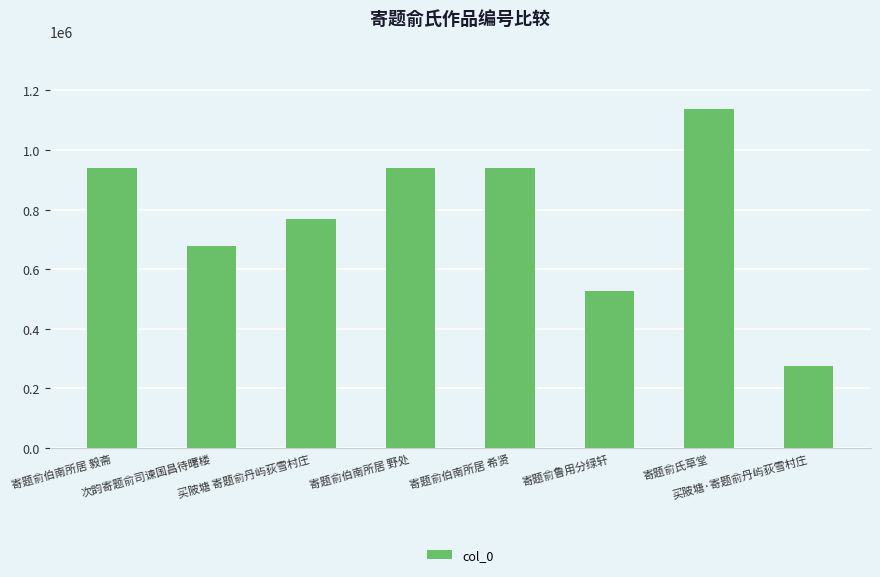

Which has a higher value, 寄题俞氏草堂 or 次韵寄题俞司谏国昌待曙楼?

寄题俞氏草堂